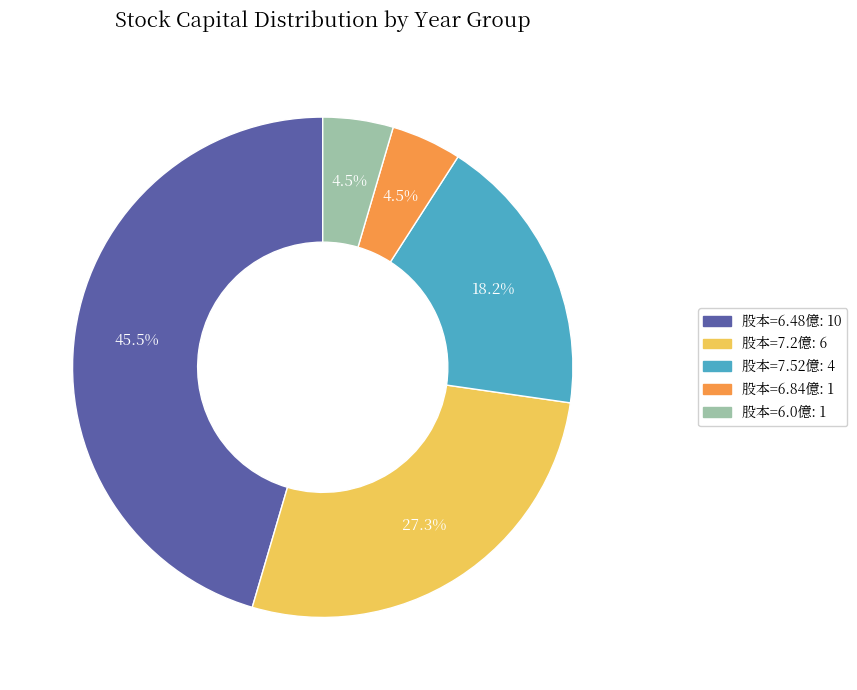

Is there any slice that represents more than half of the pie?

No